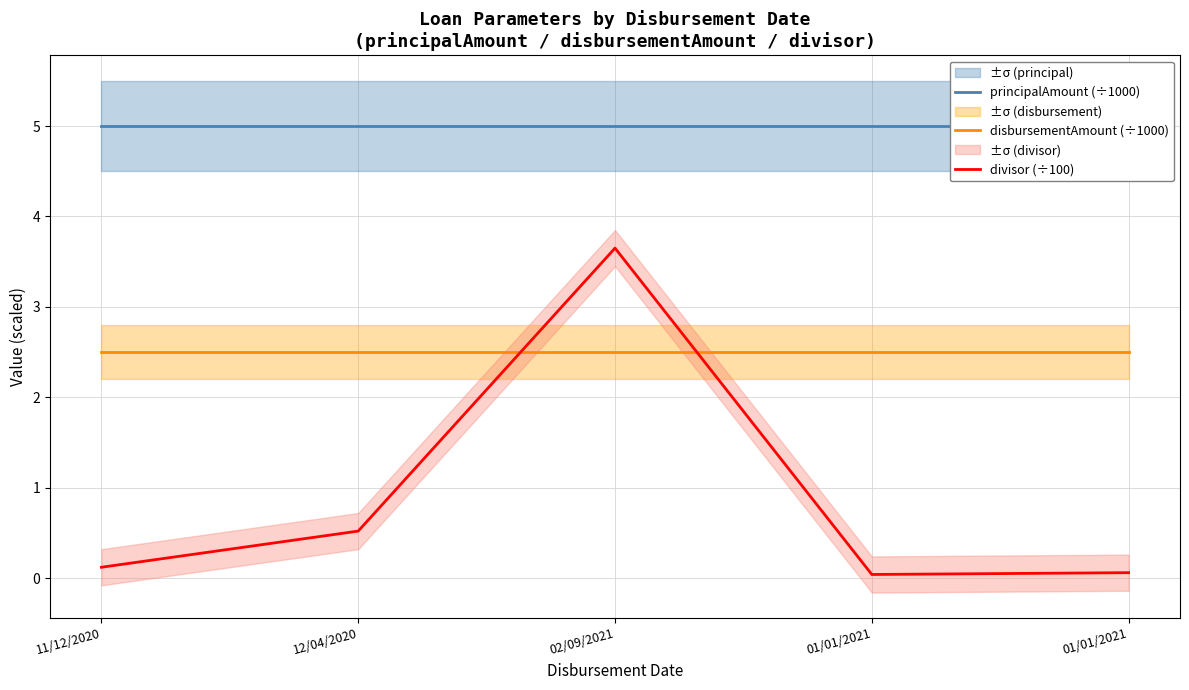

At which category does divisor (÷100) reach its first local peak?

02/09/2021